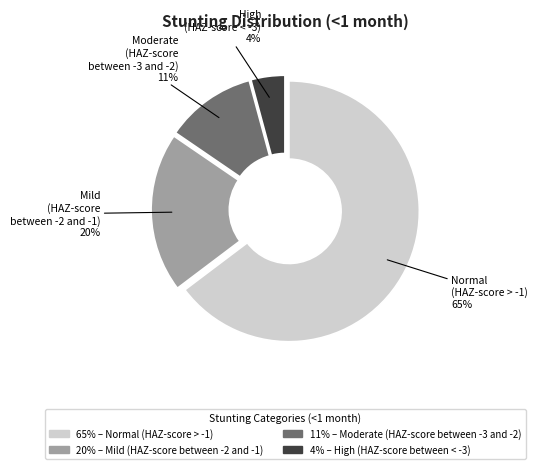

To the nearest percent, what is the average slice percentage?

25%